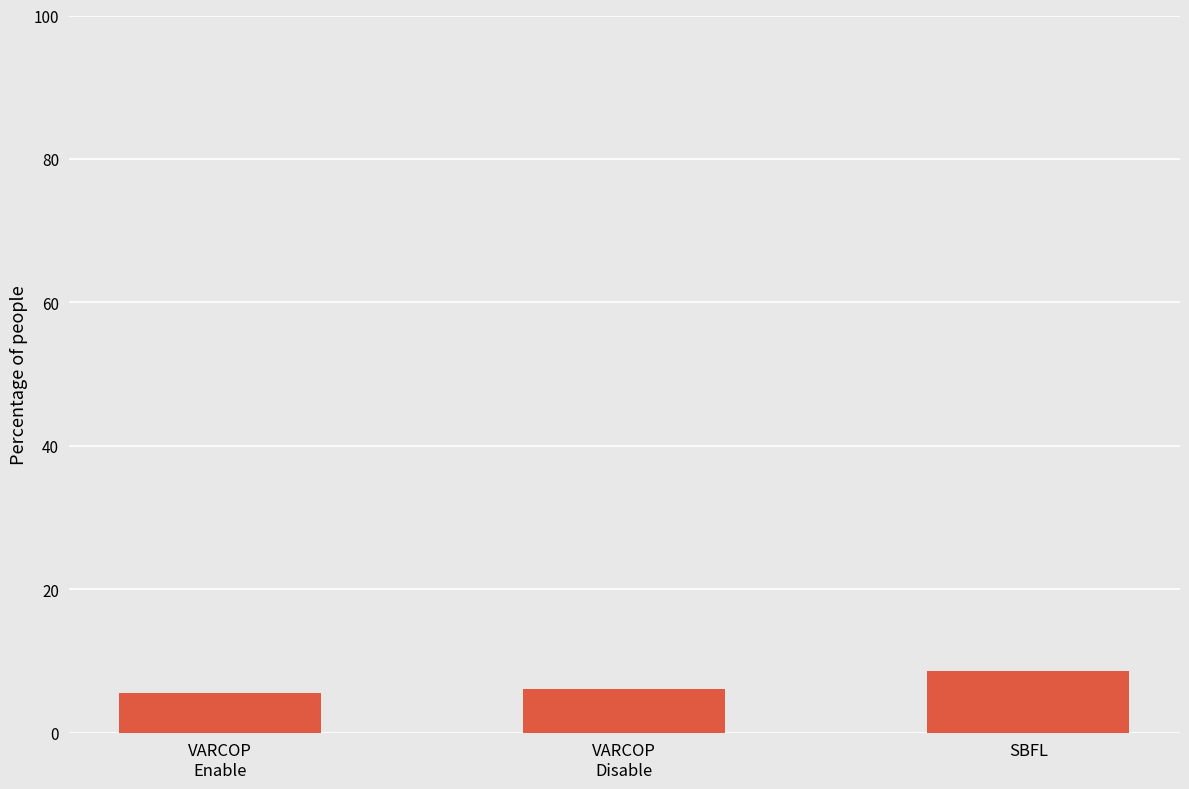

True or false: the data shows 8.6 at SBFL.

True